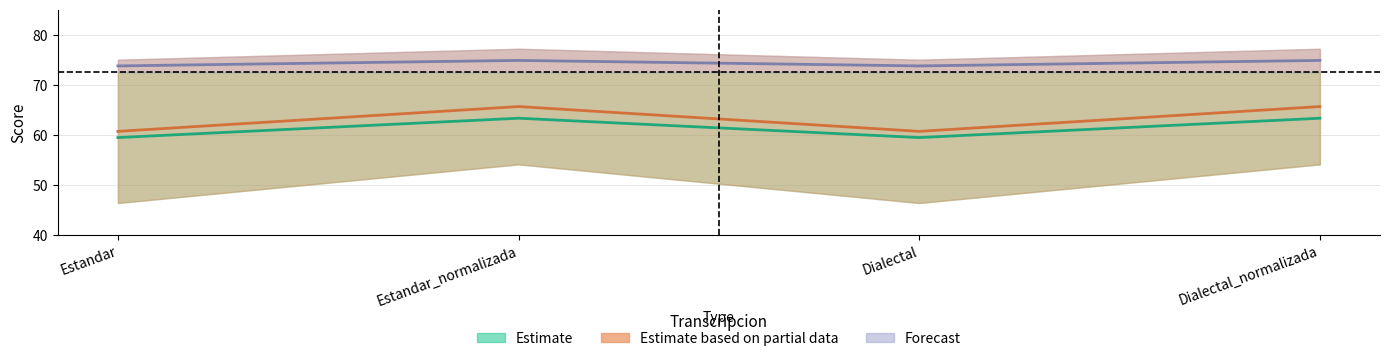

List the labels in order of Parcial value, largest first.

Estandar_normalizada, Dialectal_normalizada, Estandar, Dialectal